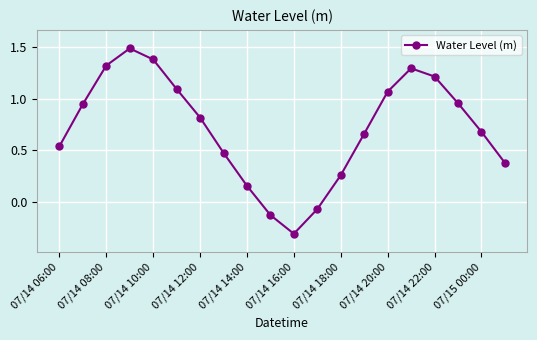

What is the difference between the maximum and minimum values?

1.8